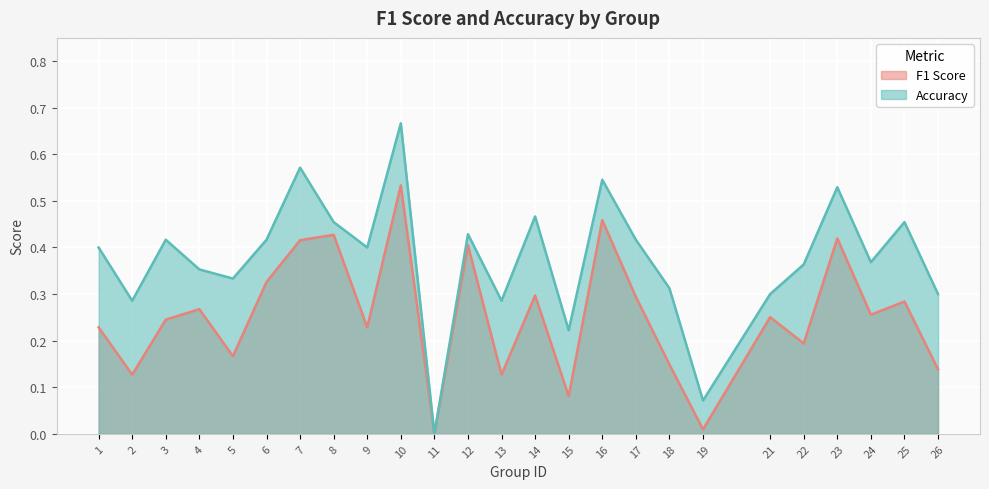

What is the sum of all f1 values?

6.3